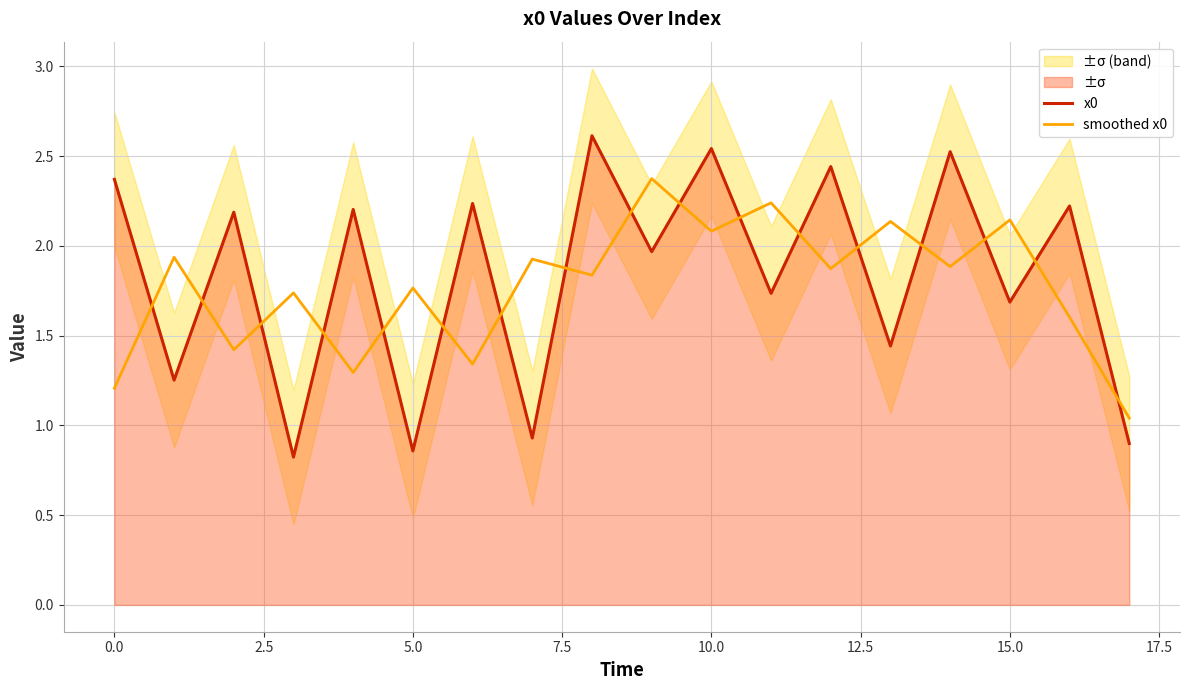

What is the lowest value of the x0 series?

0.8